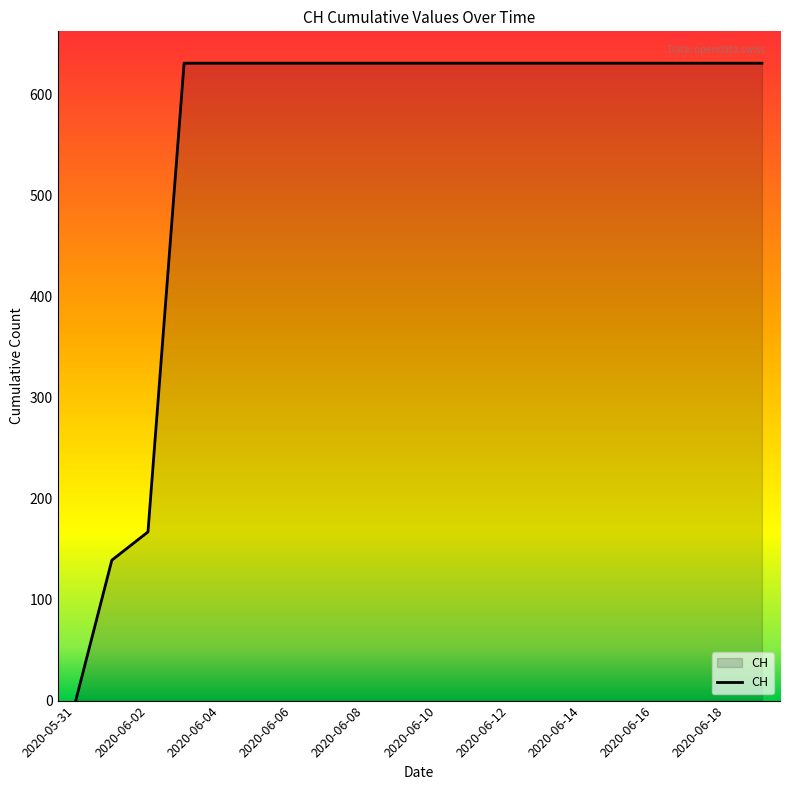

Reading right to left, extract all data points from this chart.

631	631	631	631	631	631	631	631	631	631	631	631	631	631	631	631	631	167	139	0